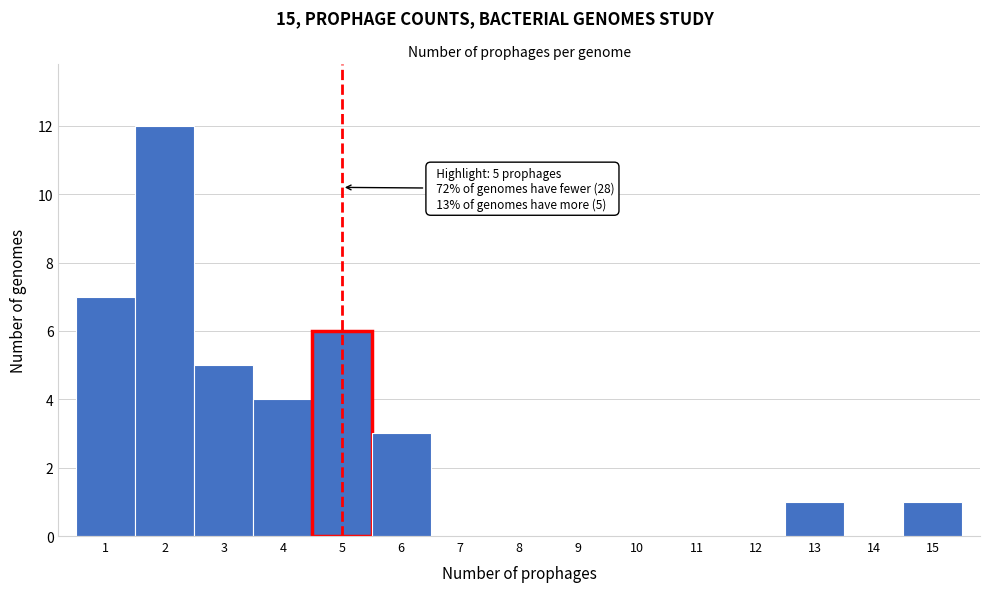

Which range on the x-axis has the tallest bar?

1.5 to 2.5